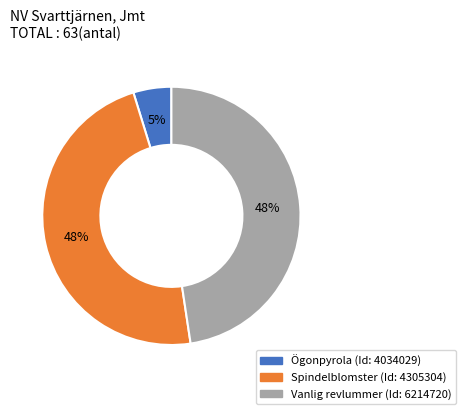

The Ögonpyrola slice represents 5% of the pie. True or false?

True